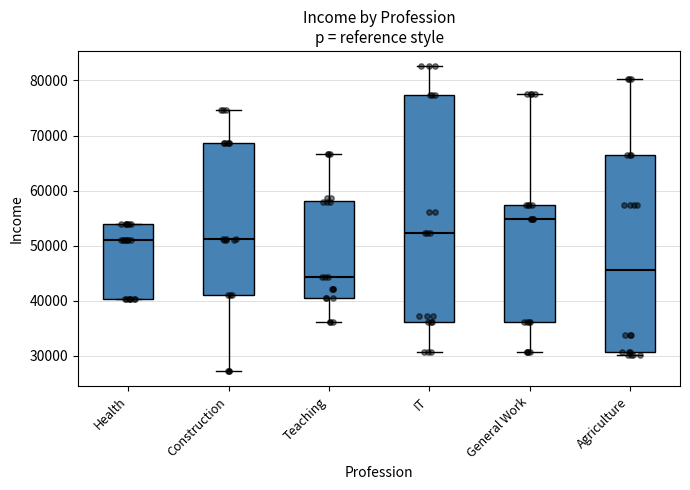

Which box has the highest median line?

General Work